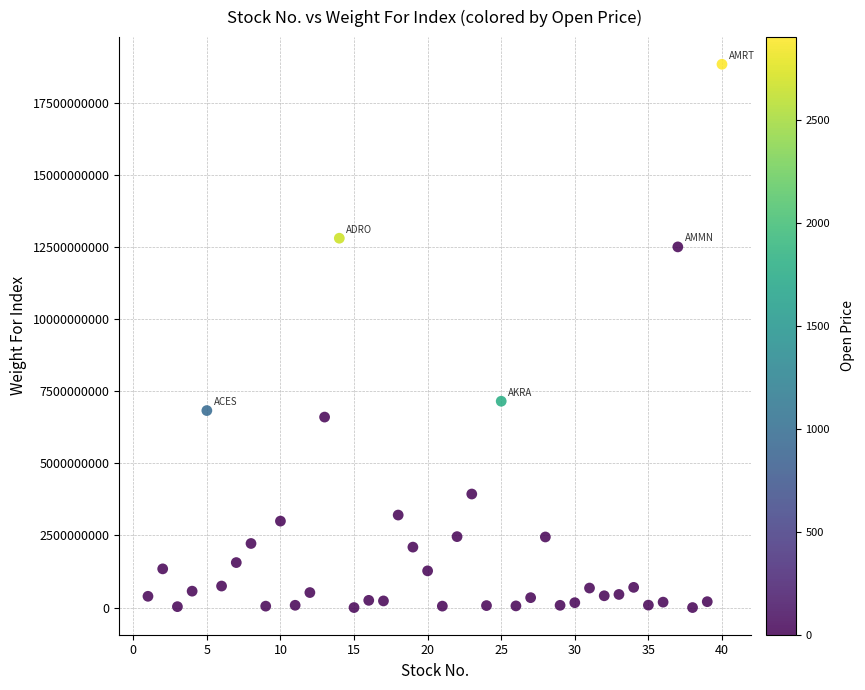

What Y value in the scatter plot is closest to 9421909435?

7156193695